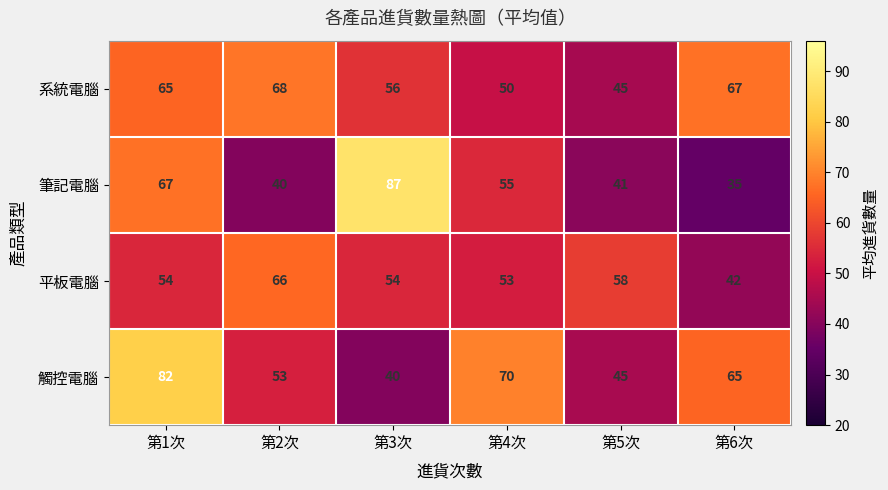

Reading left to right, list all the values displayed in this chart.

系統電腦: 65	68	56	50	45	67
筆記電腦: 67	40	87	55	41	35
平板電腦: 54	66	54	53	58	42
觸控電腦: 82	53	40	70	45	65